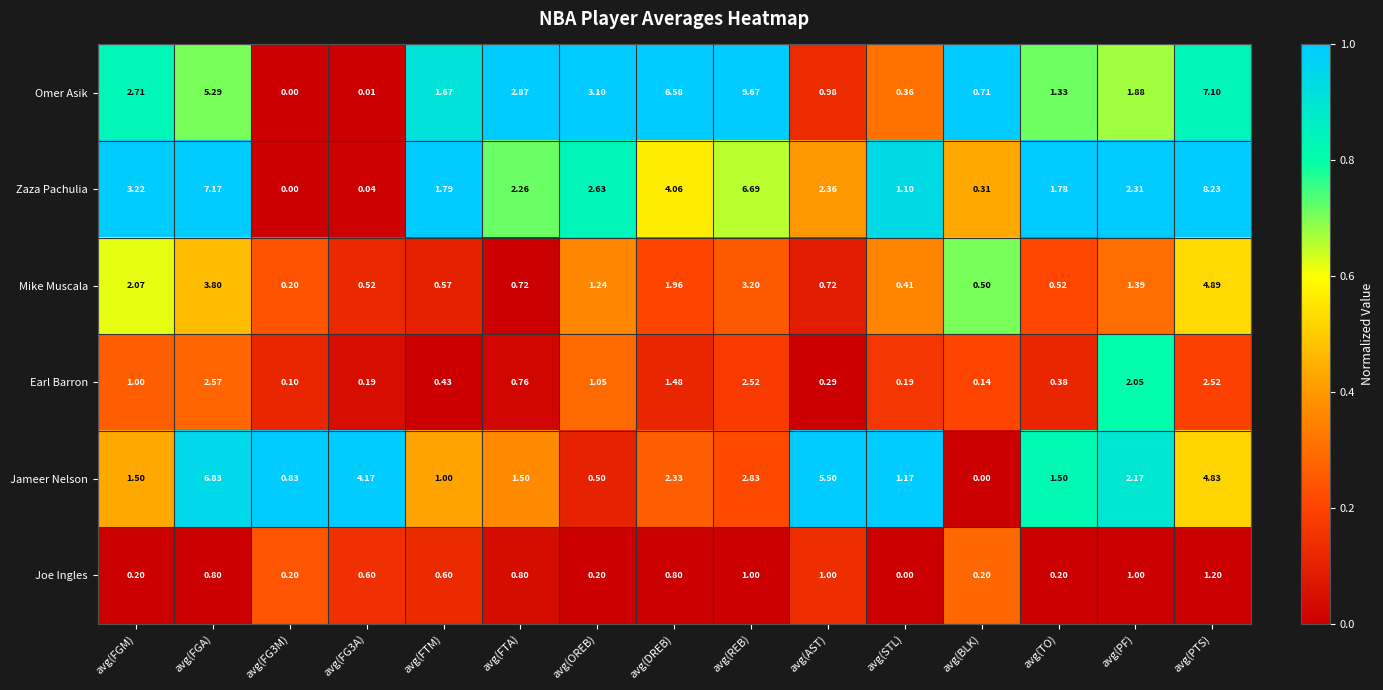

Which series has the largest range (max minus min)?

Omer Asik